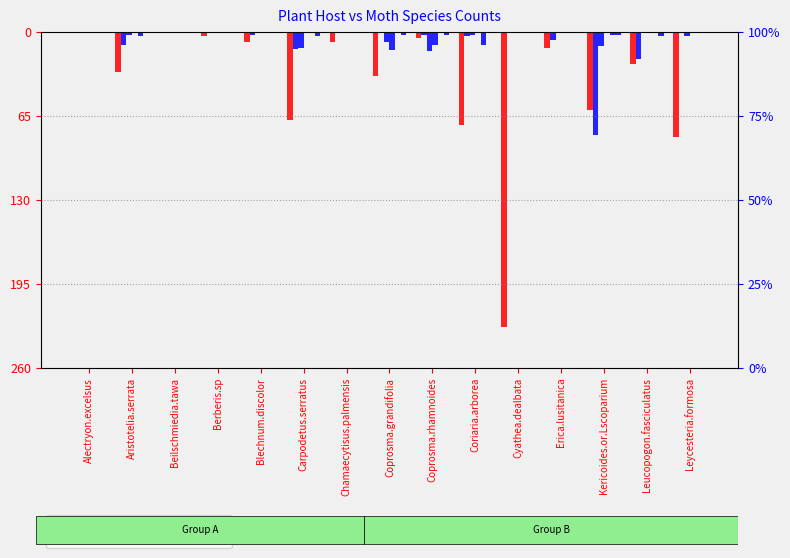

The value of Cleora.scriptaria at Chamaecytisus.palmensis is 0. True or false?

True